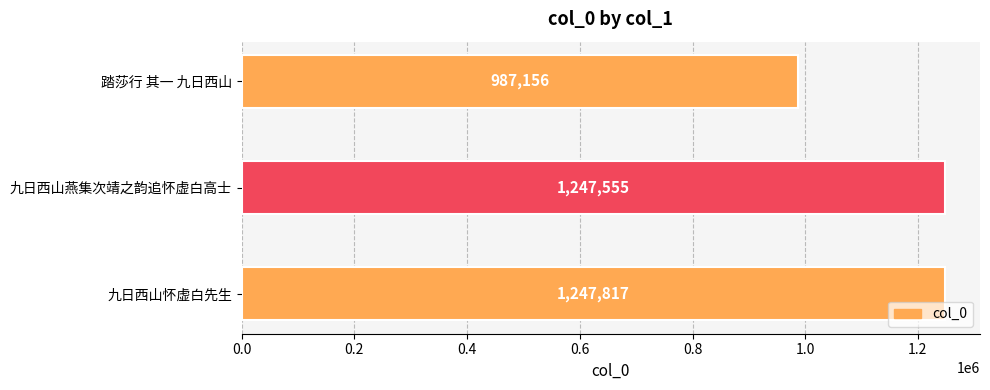

Read the value at 九日西山怀虚白先生.

1247817